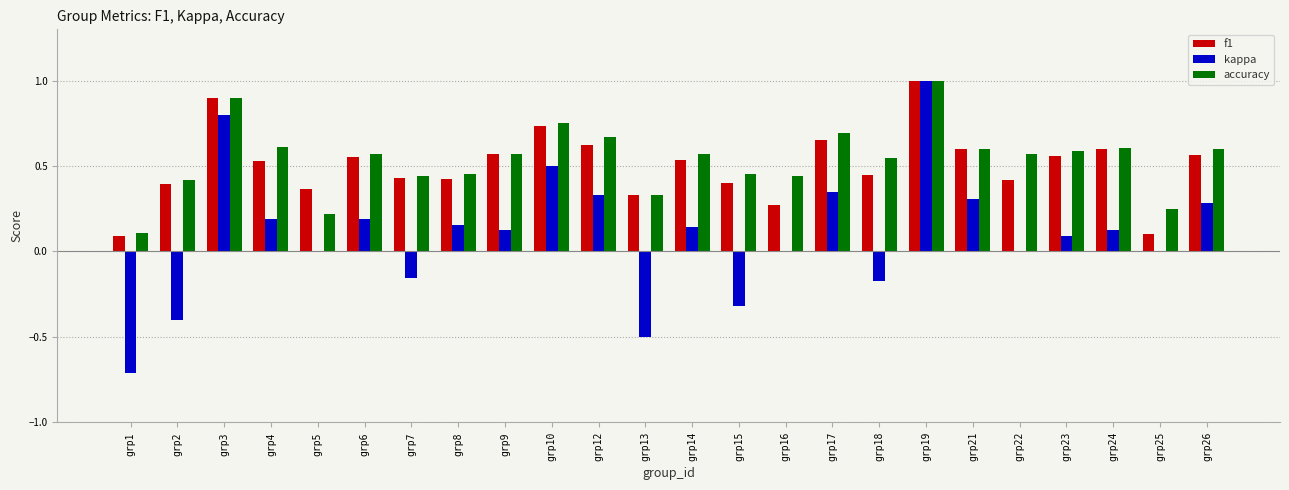

Is it true that accuracy equals 0.9 at grp23?

False